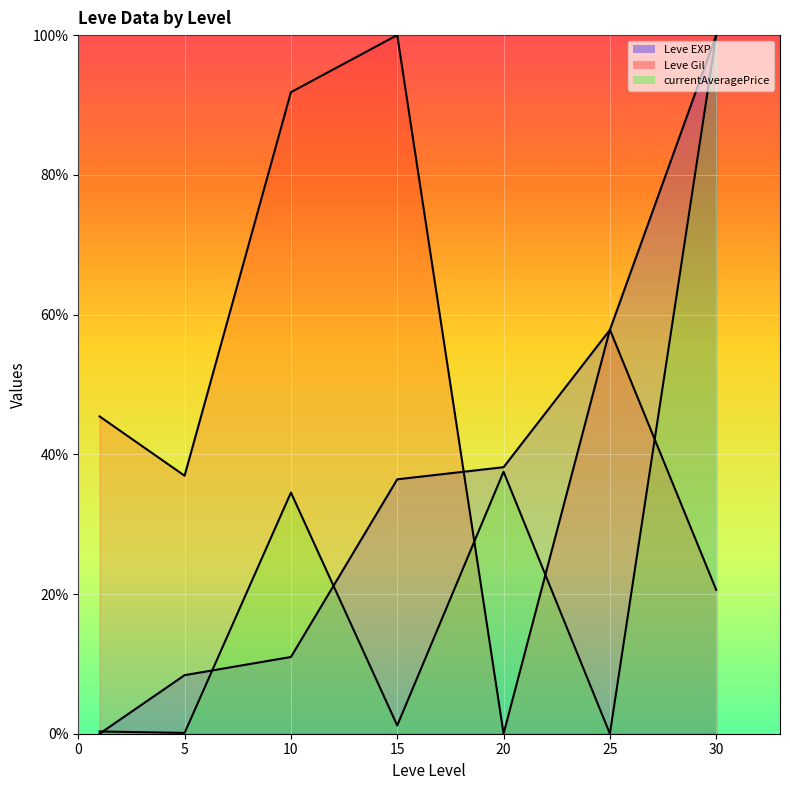

How many data points in Leve EXP (line) are above 36?

4